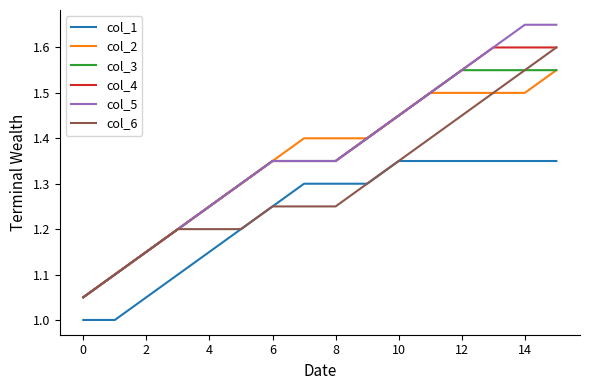

Is this an area chart (filled region under the line)?

No